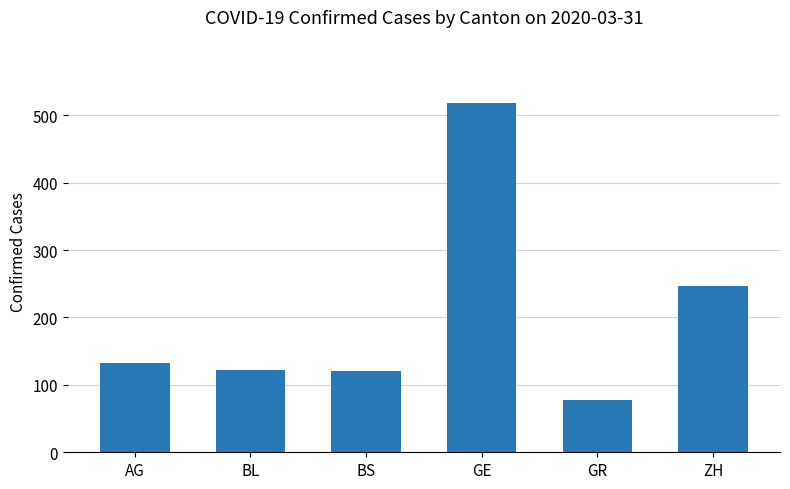

What is the change in value from AG to ZH?

+114